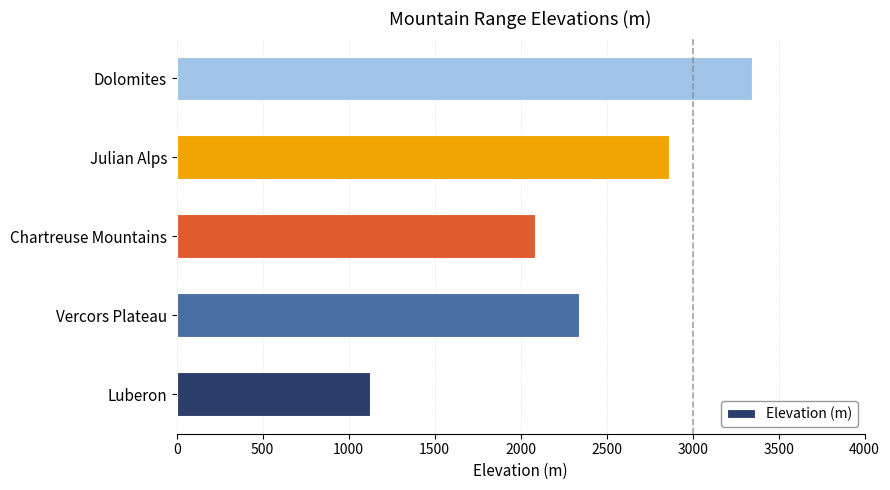

Where is the data nearest to the value 2234?

Vercors Plateau